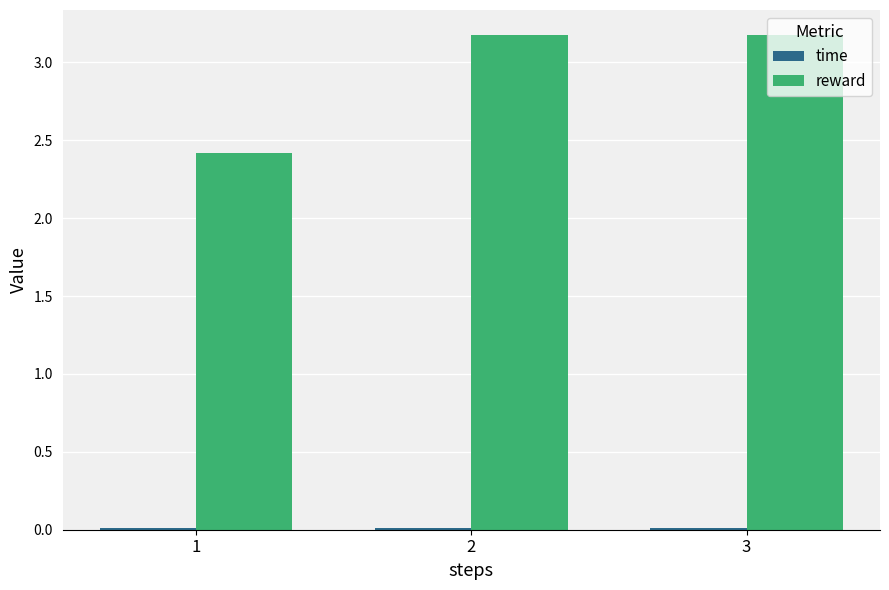

What is the highest value of the reward series?

3.2